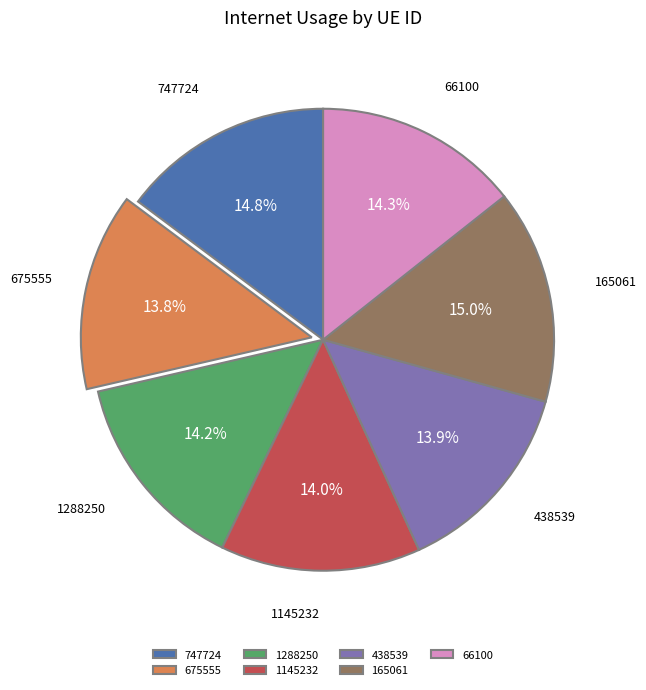

Is 1145232 the majority of the pie?

No